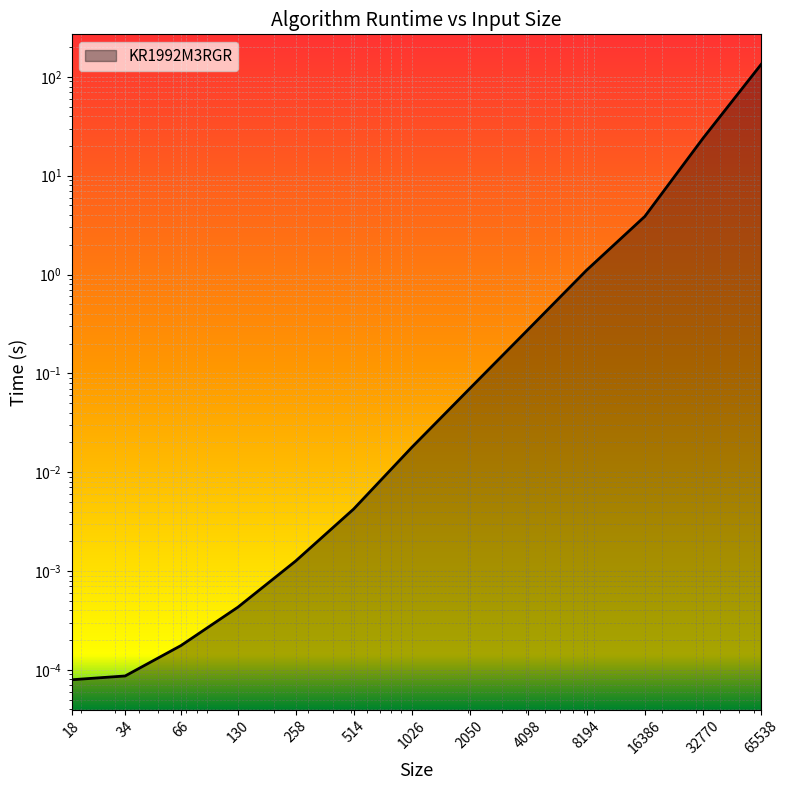

Which label corresponds to the largest value in the chart?

65538